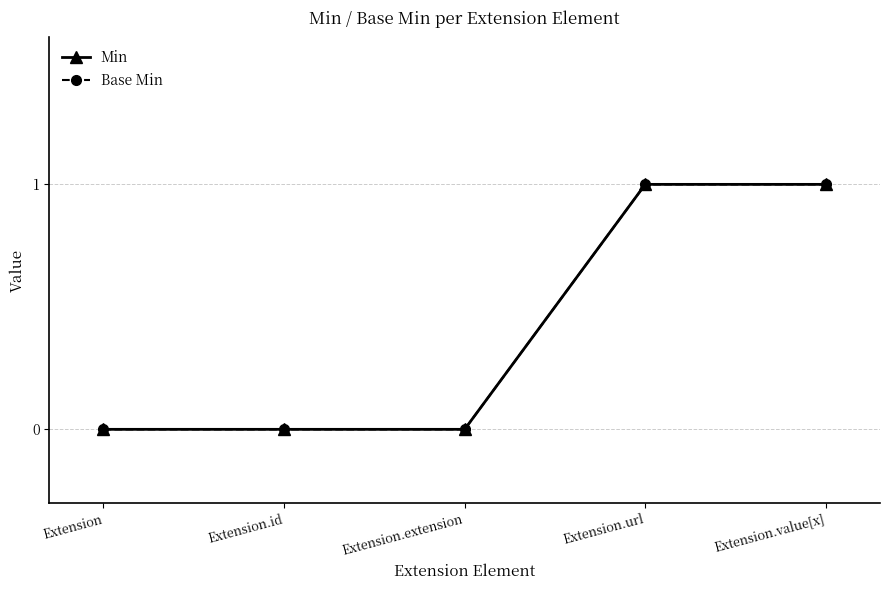

What position from the right is Extension.id?

4